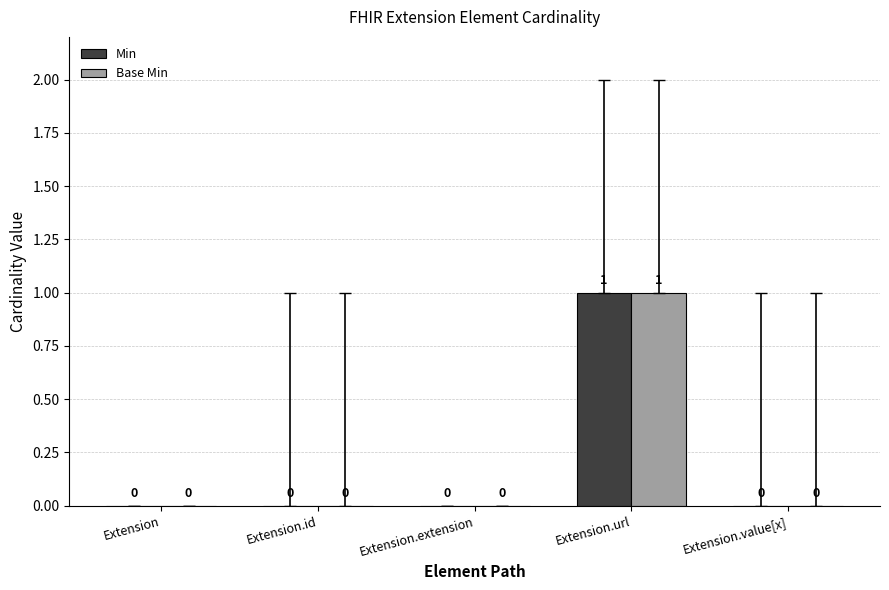

What is the difference between the Min values at Extension.value[x] and Extension.url?

1